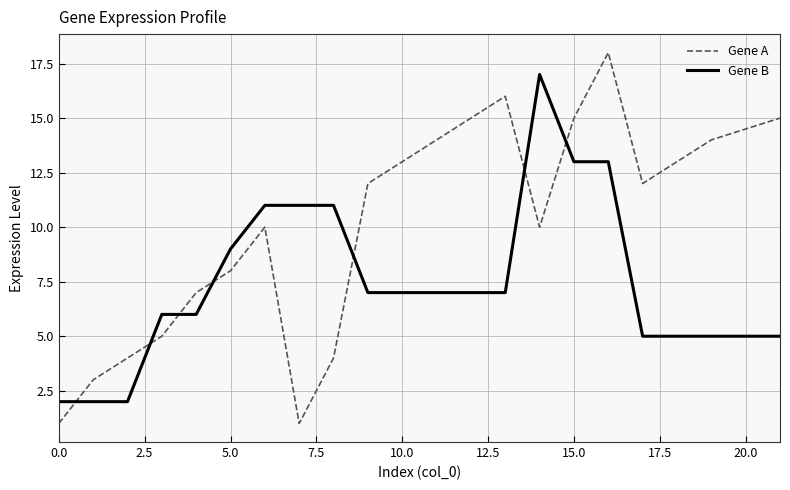

Which series has the largest total across all categories?

Gene A